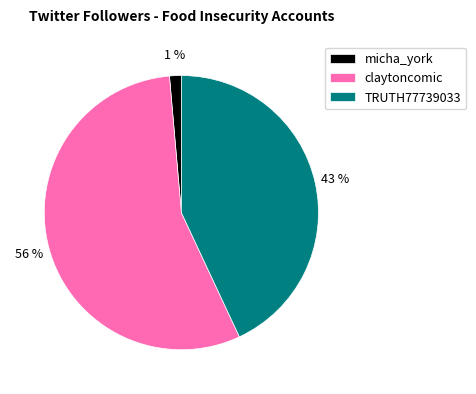

To the nearest percent, what percentage of the pie is TRUTH77739033?

43%